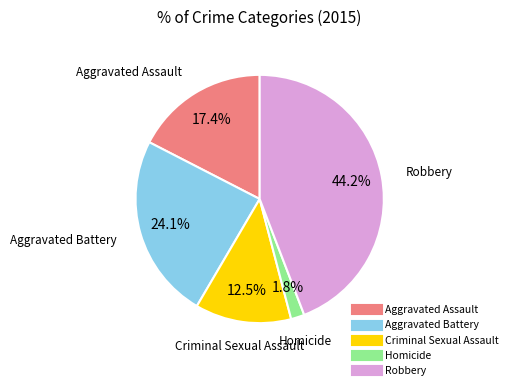

Which slice is the smallest?

Homicide